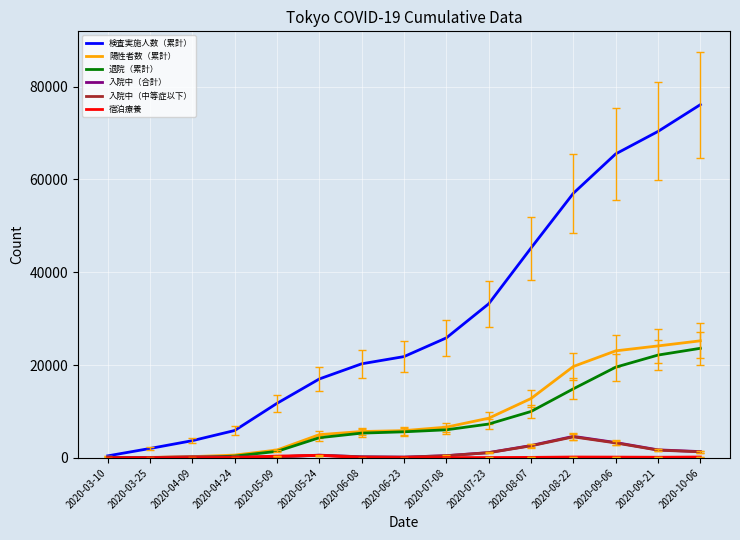

What is the total value across all series at 2020-06-08?

31893